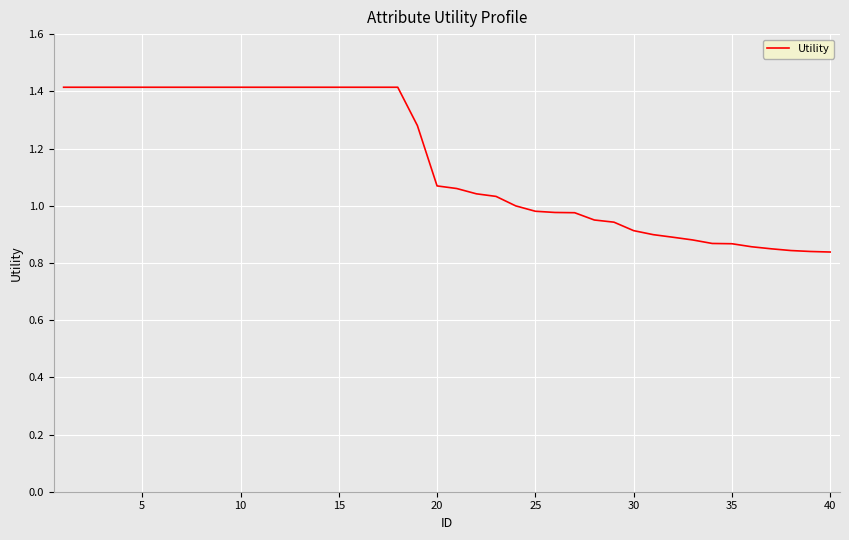

What is the greatest value displayed?

1.4